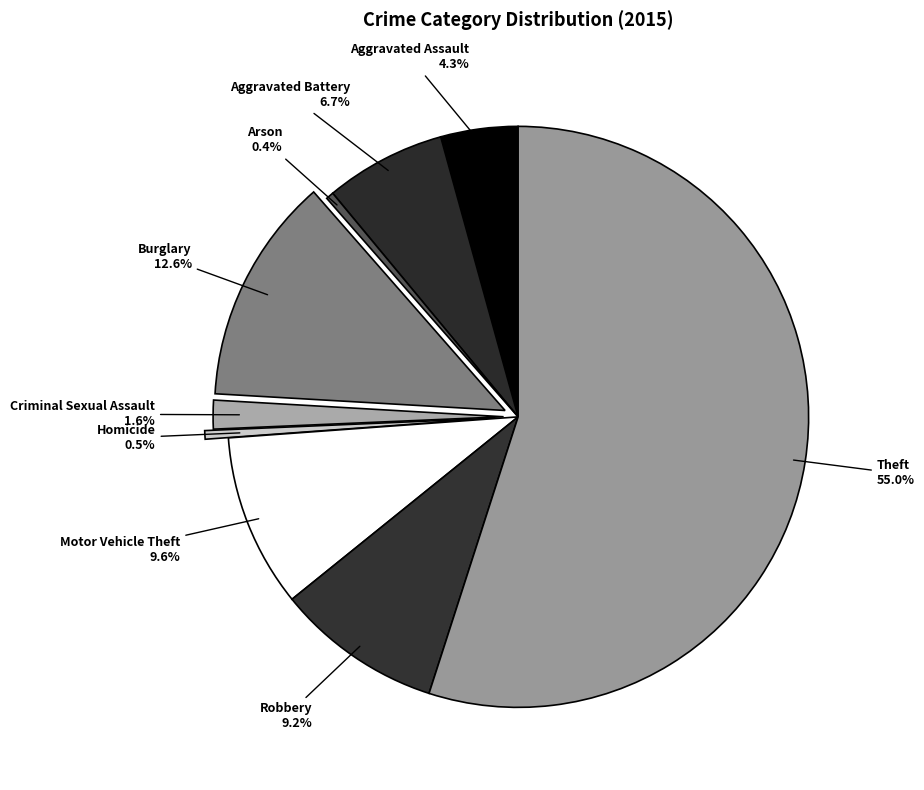

Which category has the biggest portion of the pie?

Theft